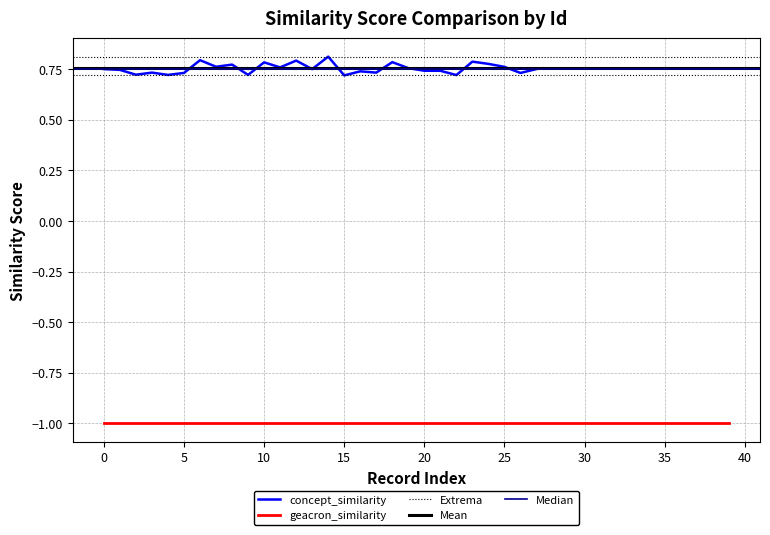

What is the minimum value shown in the chart?

-1.0